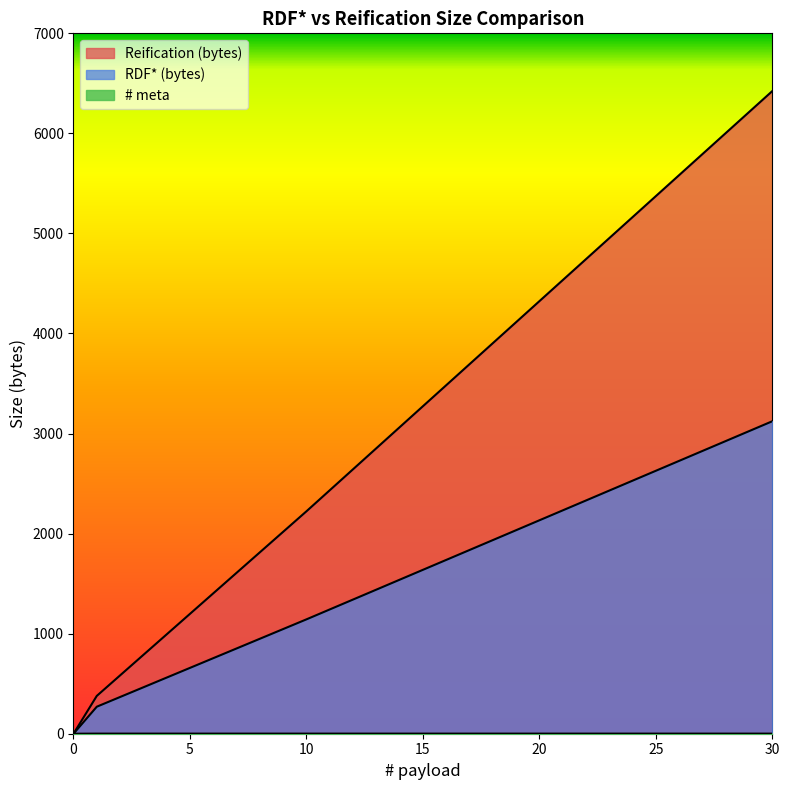

Reading left to right, transcribe all the data shown in this chart.

RDF* (bytes): 0=0	1=270	2=367	3=464	4=561	5=658	6=755	7=852	8=949	9=1046	10=1143	11=1242	12=1341	13=1440	14=1539	15=1638	16=1737	17=1836	18=1935	19=2034	20=2133	21=2232	22=2331	23=2430	24=2529	25=2628	26=2727	27=2826	28=2925	29=3024	30=3123
Reification (bytes): 0=0	1=378	2=583	3=788	4=993	5=1198	6=1403	7=1608	8=1813	9=2018	10=2223	11=2433	12=2643	13=2853	14=3063	15=3273	16=3483	17=3693	18=3903	19=4113	20=4323	21=4533	22=4743	23=4953	24=5163	25=5373	26=5583	27=5793	28=6003	29=6213	30=6423
# meta: 0=0	1=1	2=1	3=1	4=1	5=1	6=1	7=1	8=1	9=1	10=1	11=1	12=1	13=1	14=1	15=1	16=1	17=1	18=1	19=1	20=1	21=1	22=1	23=1	24=1	25=1	26=1	27=1	28=1	29=1	30=1